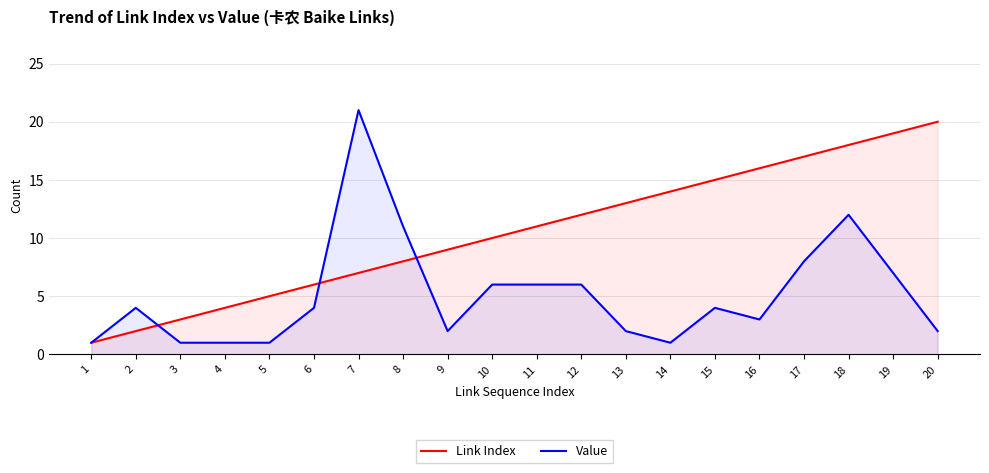

At how many categories does at least one series exceed 13?

8